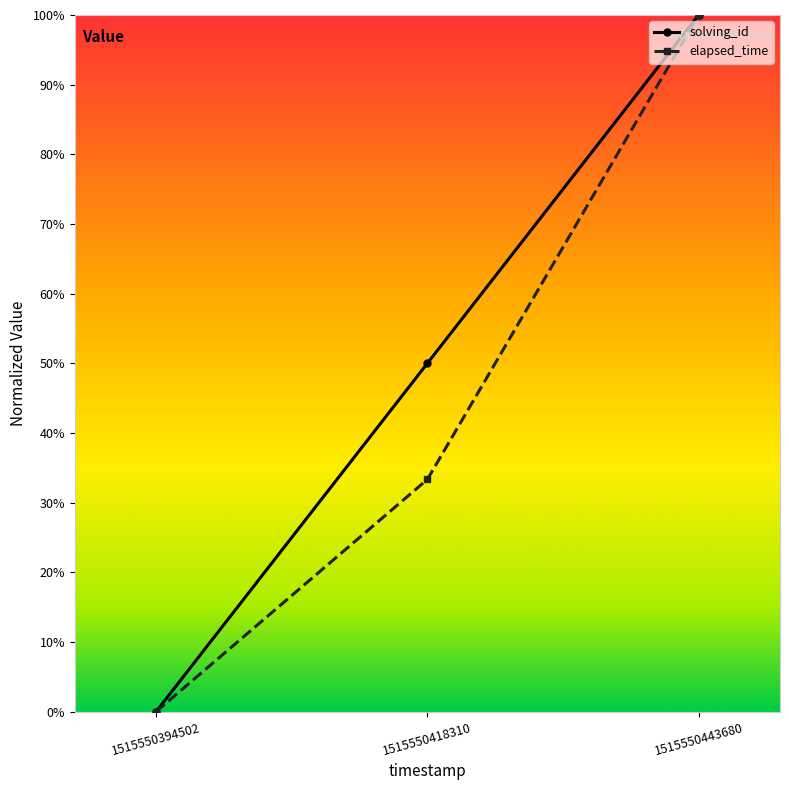

Reading left to right, transcribe all the data shown in this chart.

solving_id: 1515550394502=0.0	1515550418310=0.5	1515550443680=1.0
elapsed_time: 1515550394502=0.0	1515550418310=0.3	1515550443680=1.0